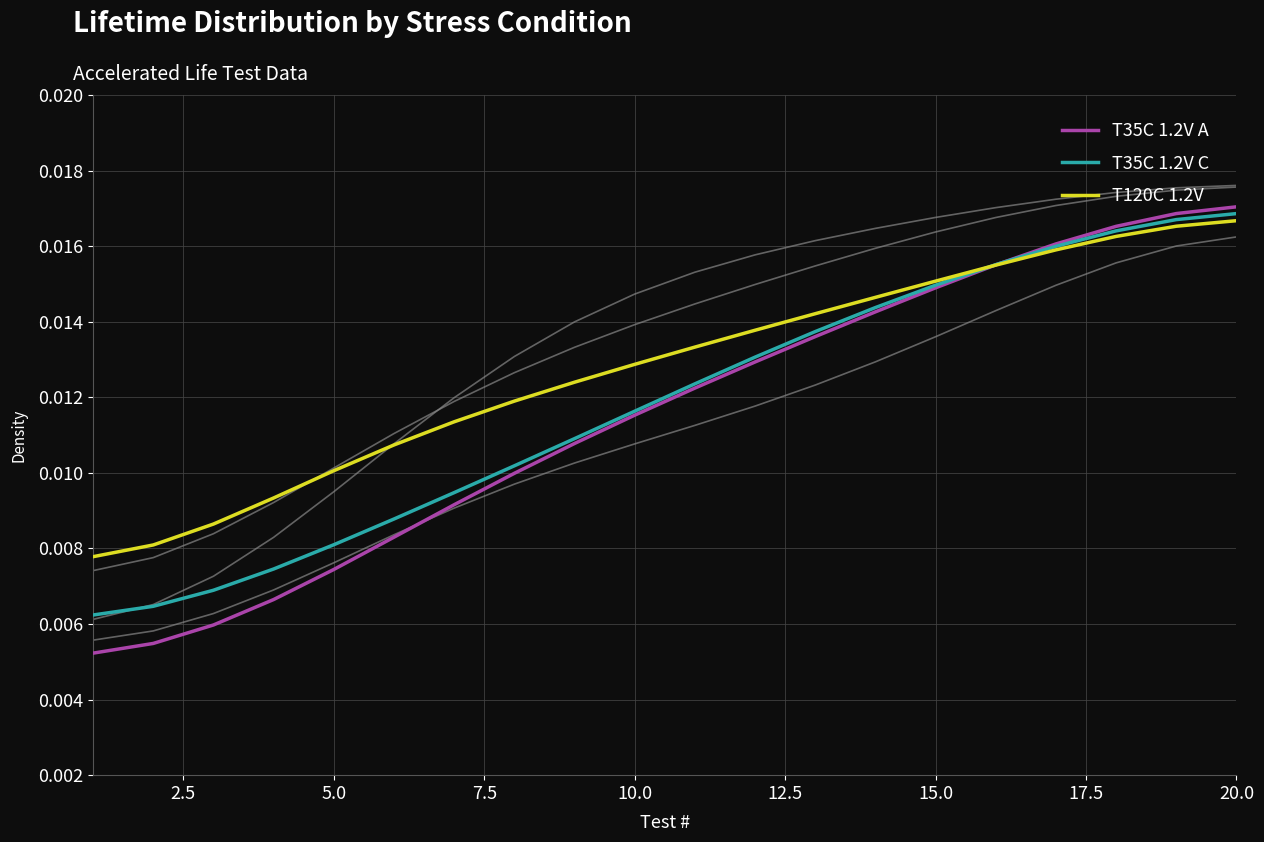

Is this an area chart (filled region under the line)?

No